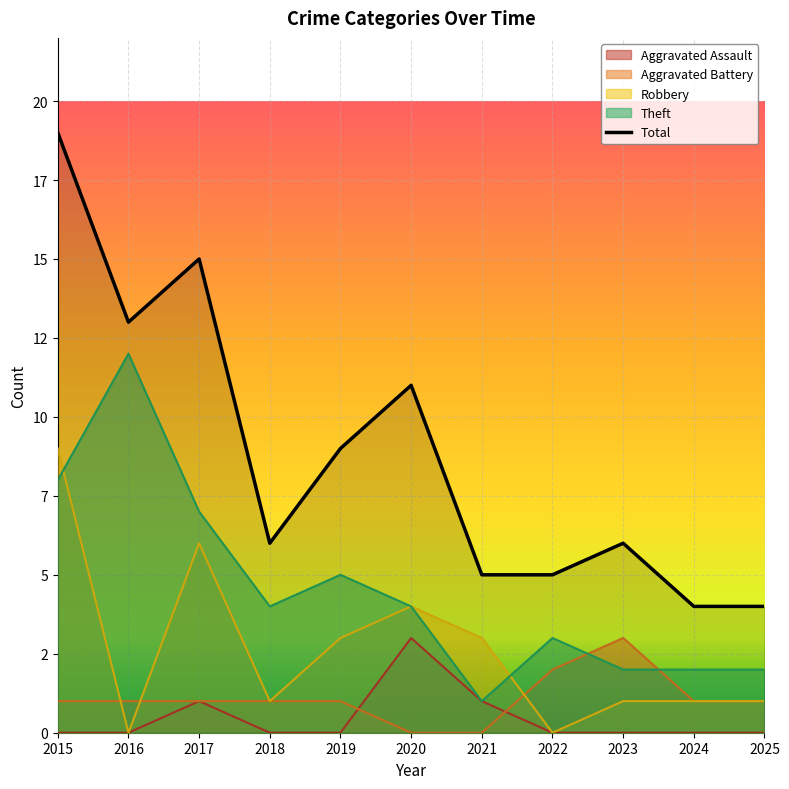

Which series has the largest total across all categories?

Total